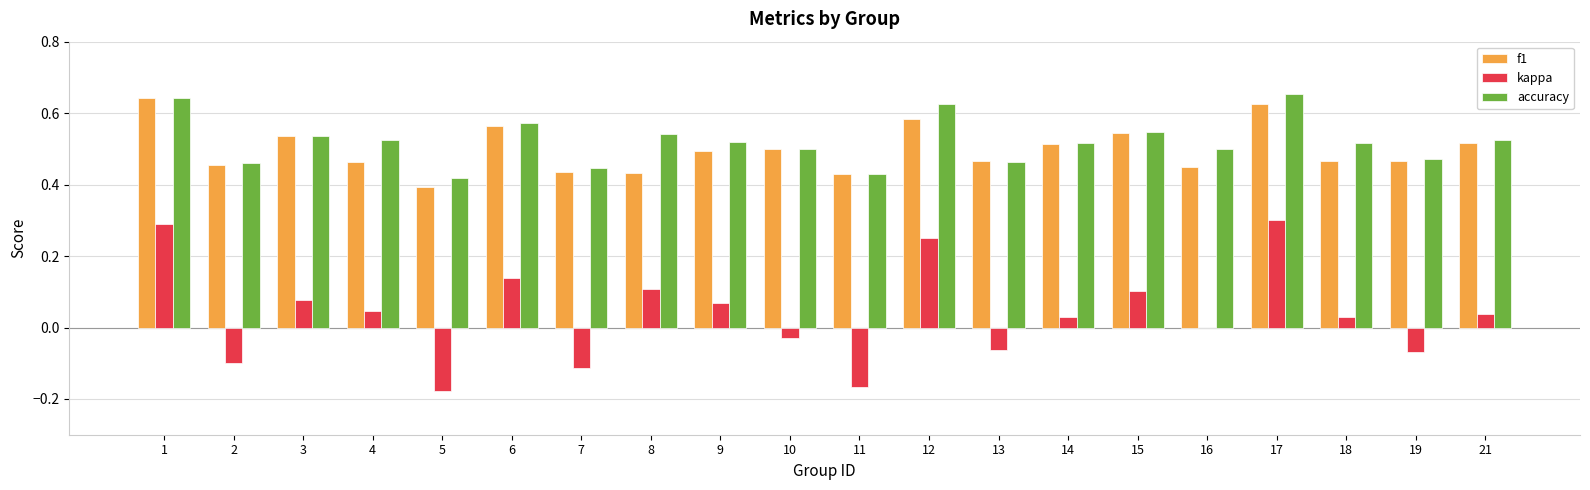

Is the value of accuracy at 18 greater than the value of kappa at 10?

Yes